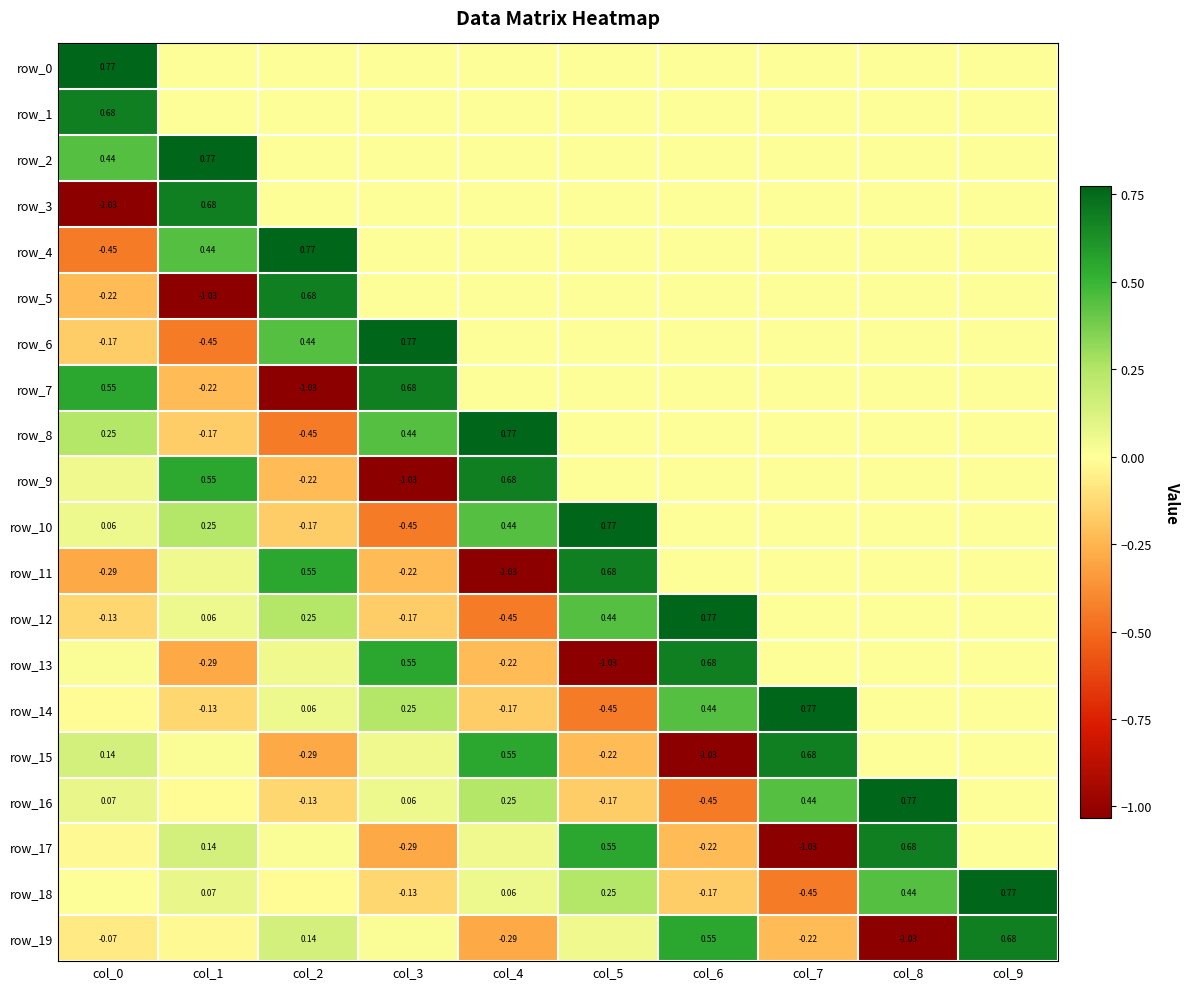

Is it true that row_1 equals 0.4 at col_8?

False